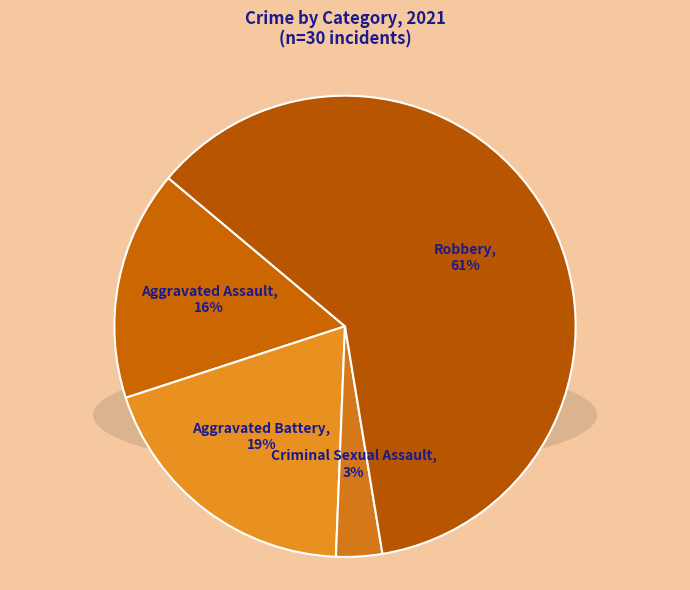

To the nearest percent, what is the average slice percentage?

25%